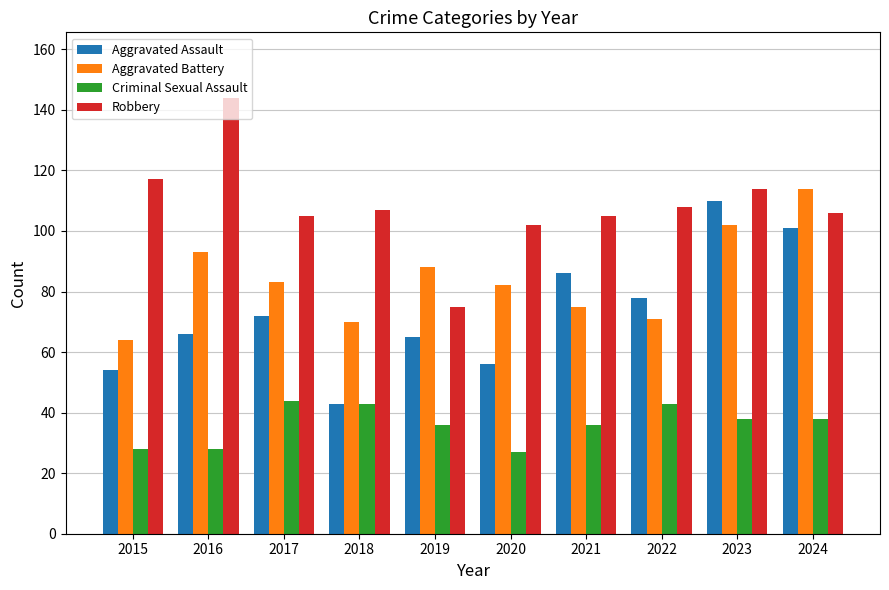

Is it true that Robbery equals 102 at 2020?

True